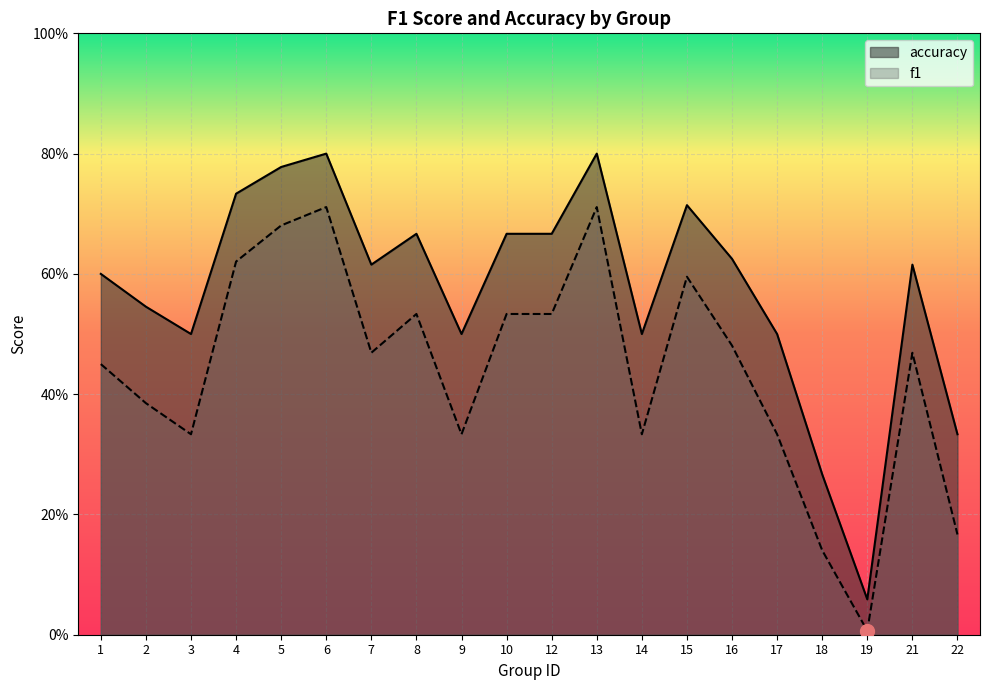

The value of accuracy at 21 is 0.6. True or false?

True